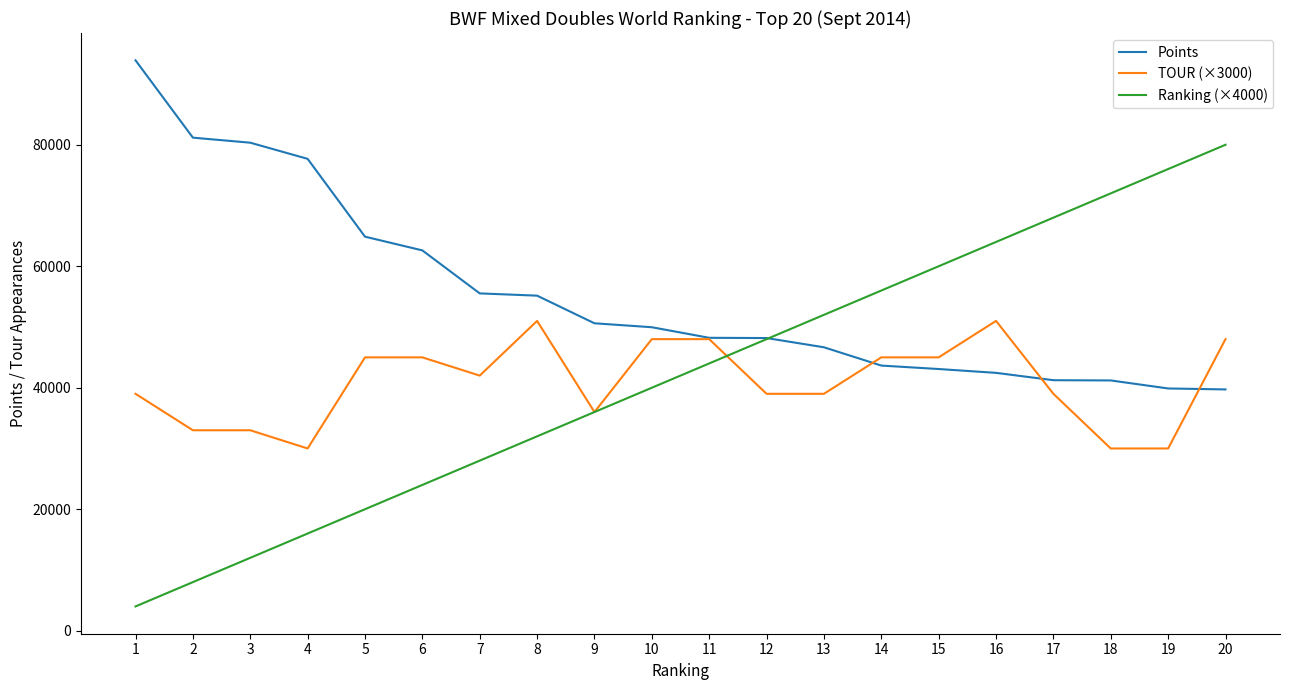

The value of Ranking (×4000) at 17 is 31077. True or false?

False